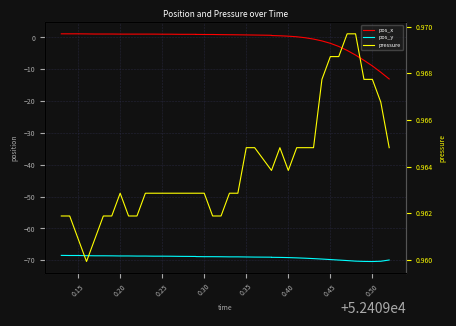

What is the difference between the maximum and minimum values in the pos_x series?

14.2